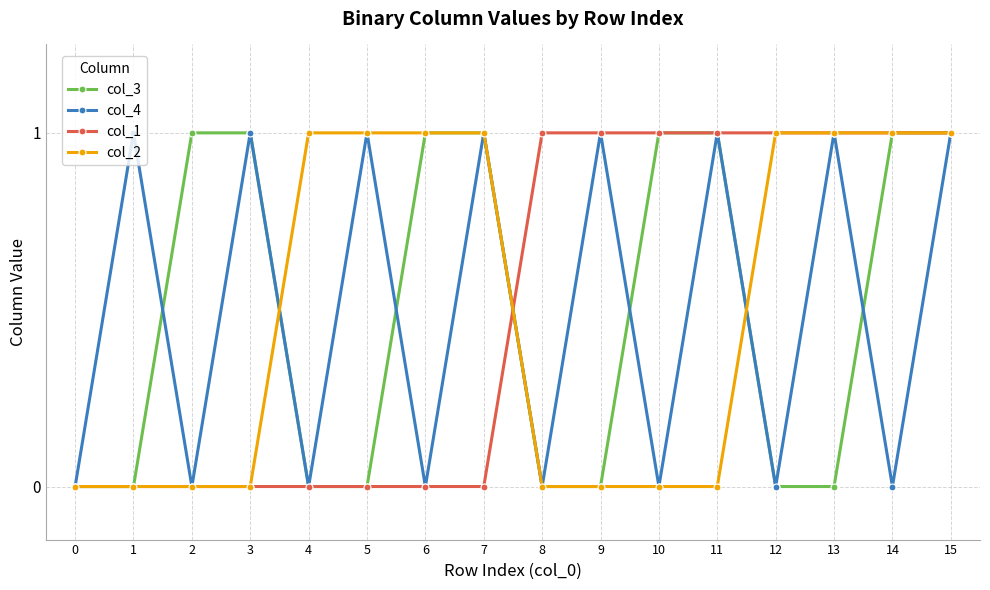

Is the value of col_4 at 0 greater than the value of col_3 at 11?

No